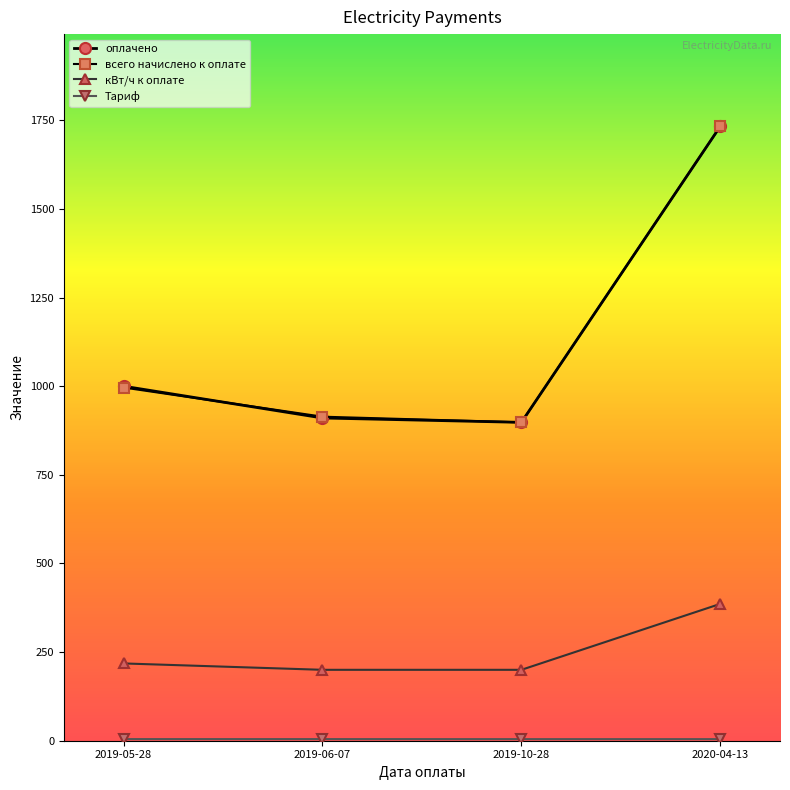

Between 2019-06-07 and 2020-04-13, which series saw the biggest shift?

оплачено